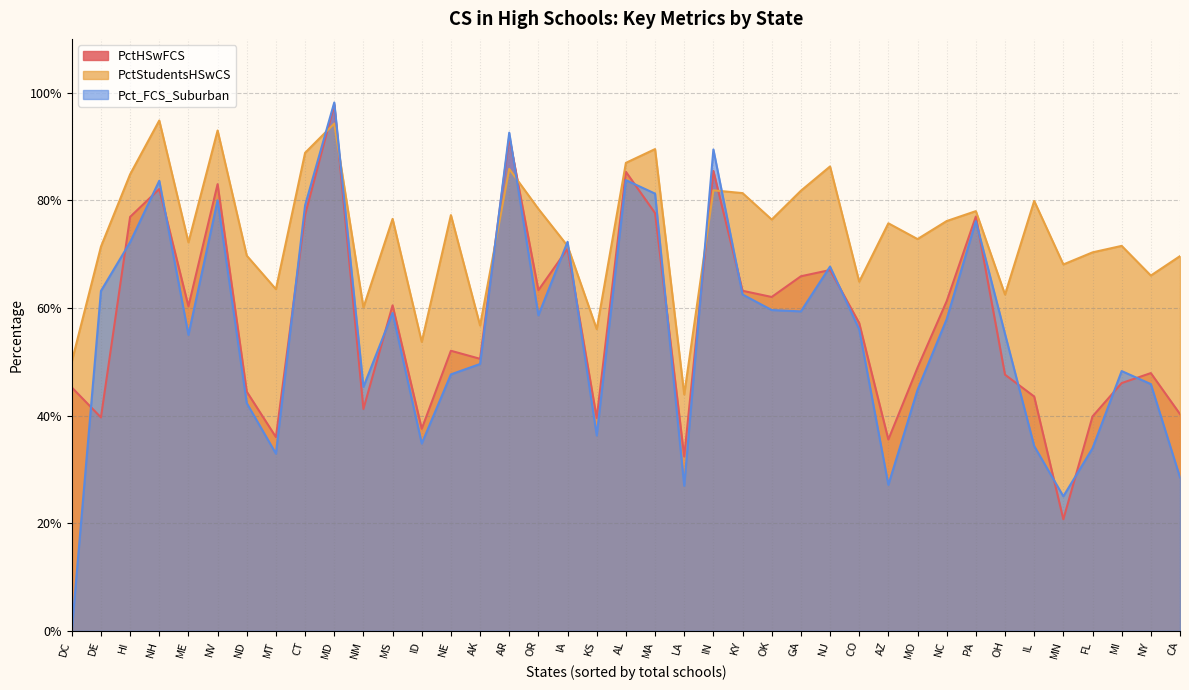

Which has a higher value, NJ or ME?

NJ